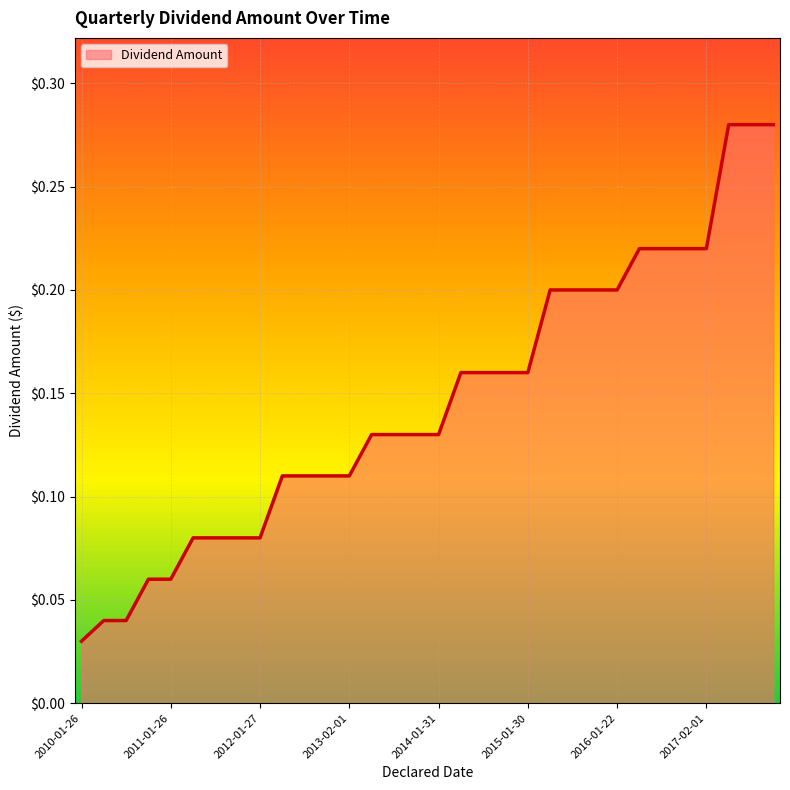

Does the chart have visible grid lines?

Yes